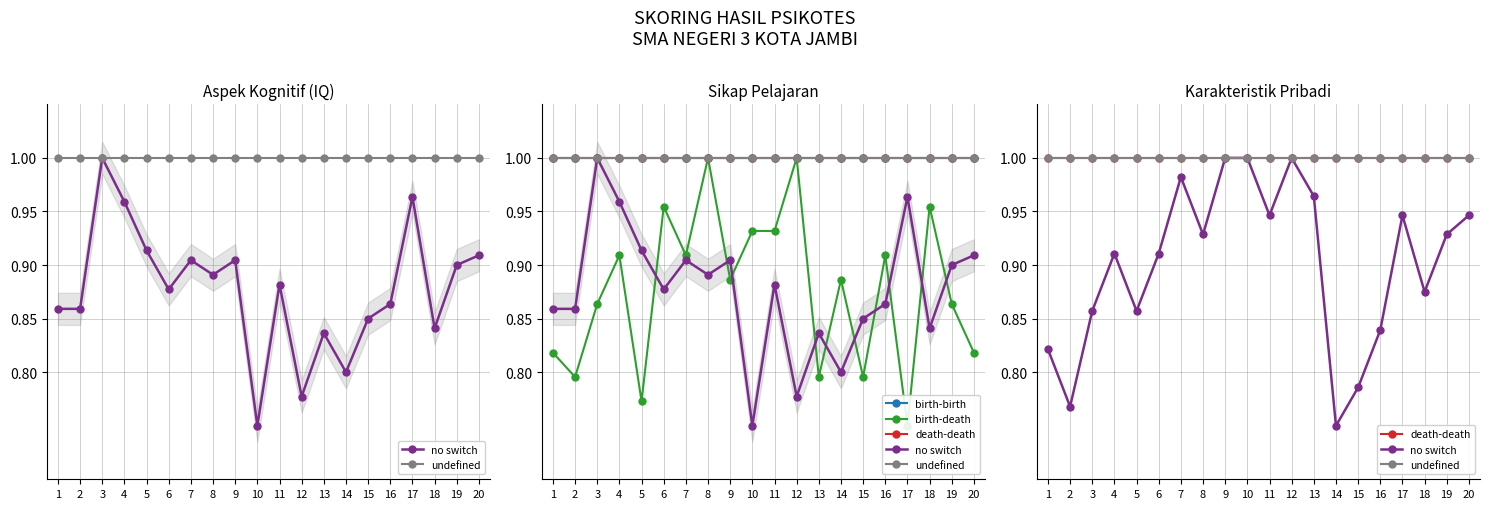

Reading right to left, extract all data points from this chart.

no switch: 20=0.9	19=0.9	18=0.9	17=0.9	16=0.8	15=0.8	14=0.8	13=1.0	12=1.0	11=0.9	10=1.0	9=1.0	8=0.9	7=1.0	6=0.9	5=0.9	4=0.9	3=0.9	2=0.8	1=0.8
undefined: 20=1.0	19=1.0	18=1.0	17=1.0	16=1.0	15=1.0	14=1.0	13=1.0	12=1.0	11=1.0	10=1.0	9=1.0	8=1.0	7=1.0	6=1.0	5=1.0	4=1.0	3=1.0	2=1.0	1=1.0
birth-birth: 20=1.0	19=1.0	18=1.0	17=1.0	16=1.0	15=1.0	14=1.0	13=1.0	12=1.0	11=1.0	10=1.0	9=1.0	8=1.0	7=1.0	6=1.0	5=1.0	4=1.0	3=1.0	2=1.0	1=1.0
birth-death: 20=0.8	19=0.9	18=1.0	17=0.8	16=0.9	15=0.8	14=0.9	13=0.8	12=1.0	11=0.9	10=0.9	9=0.9	8=1.0	7=0.9	6=1.0	5=0.8	4=0.9	3=0.9	2=0.8	1=0.8
death-death: 20=1.0	19=1.0	18=1.0	17=1.0	16=1.0	15=1.0	14=1.0	13=1.0	12=1.0	11=1.0	10=1.0	9=1.0	8=1.0	7=1.0	6=1.0	5=1.0	4=1.0	3=1.0	2=1.0	1=1.0